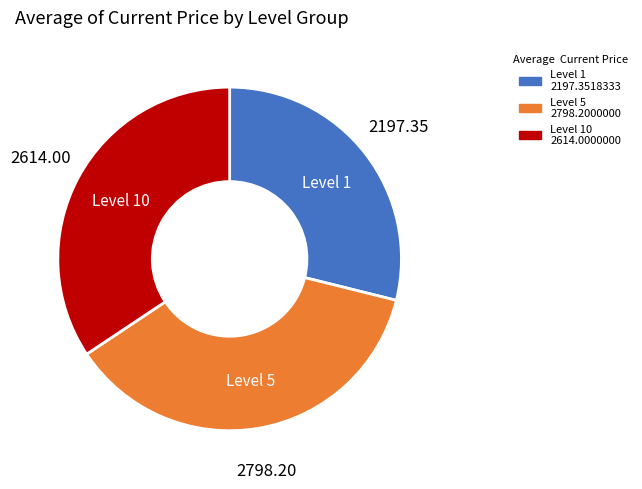

What is the ratio of the value at Level 1 to the value at Level 5?

0.8